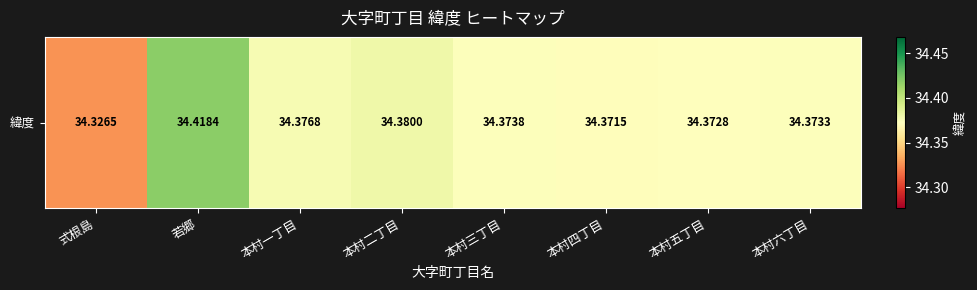

What is the difference between the second highest and minimum values?

0.1